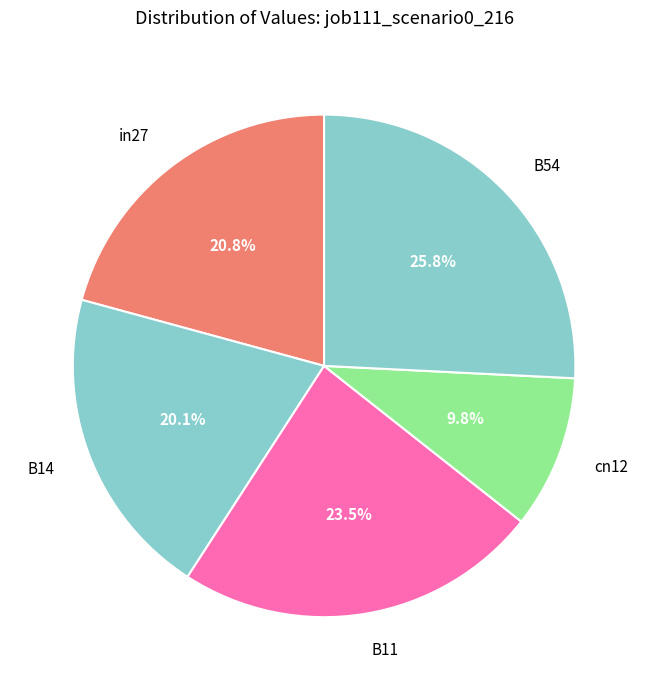

Rank the categories by value from lowest to highest.

cn12, B14, in27, B11, B54